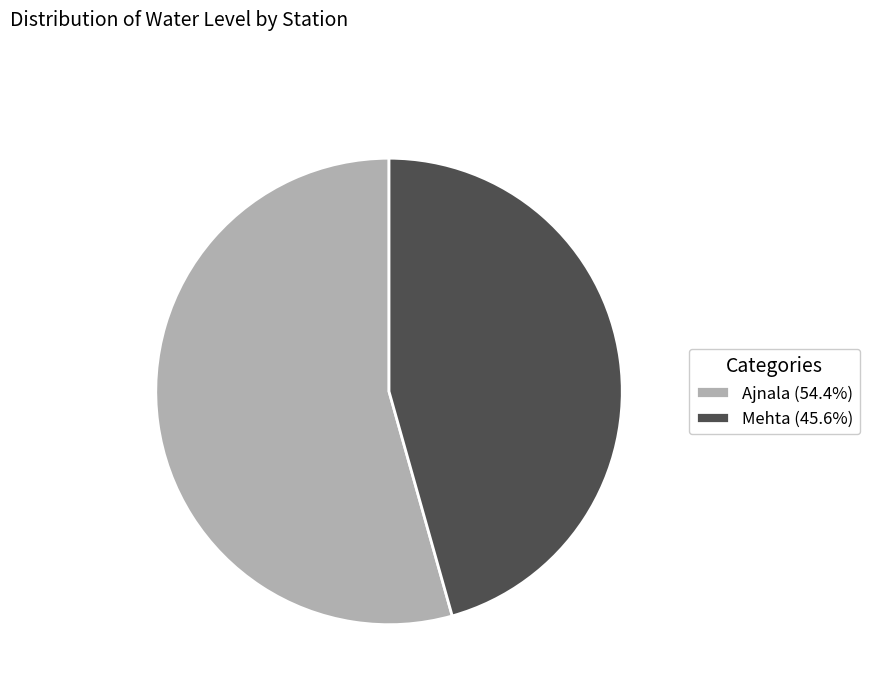

What is the ratio of the value at Mehta (45.6%) to the value at Ajnala (54.4%)?

0.8